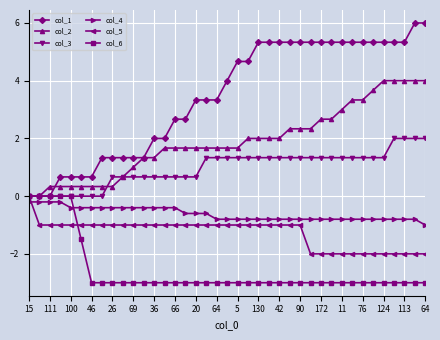

What is the greatest value displayed?

6.0